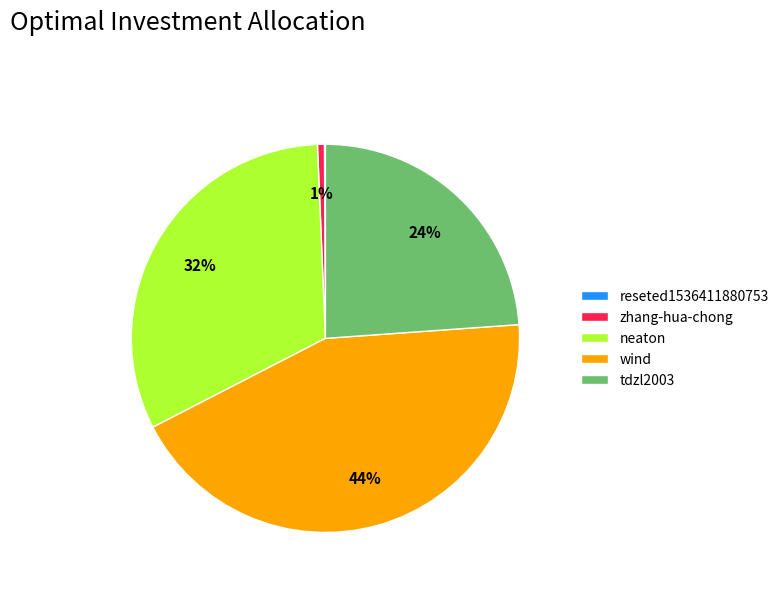

Between tdzl2003 and neaton, which is larger?

neaton